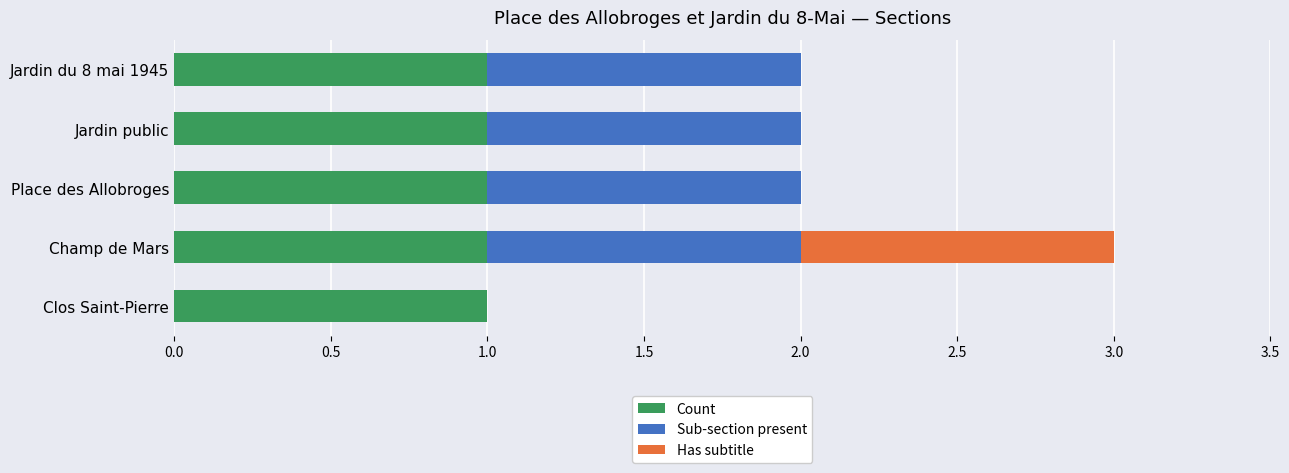

At which category is the sum across all series the highest?

Champ de Mars